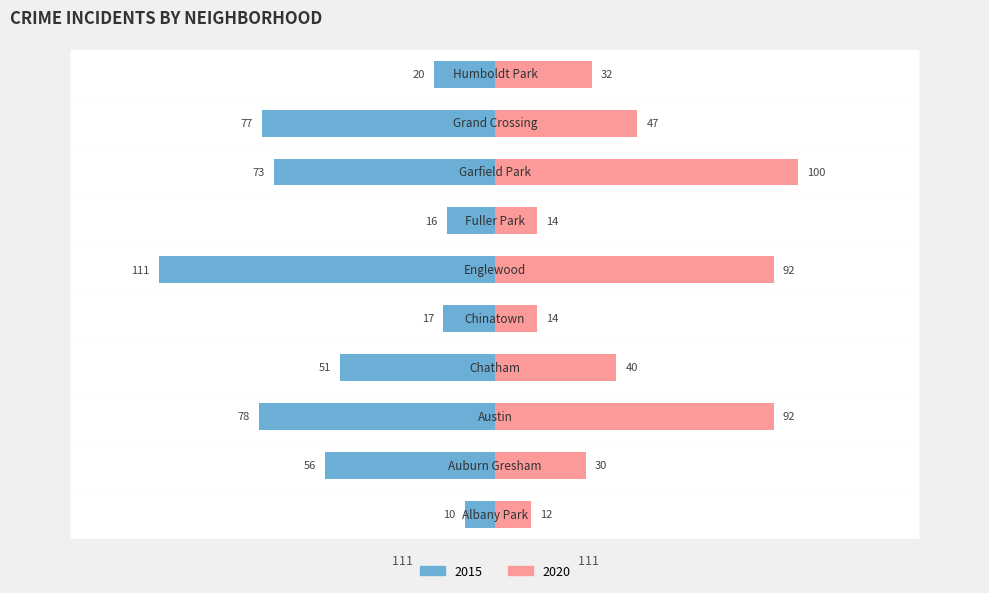

True or false: 2015 has a value of -10 at Albany Park.

True